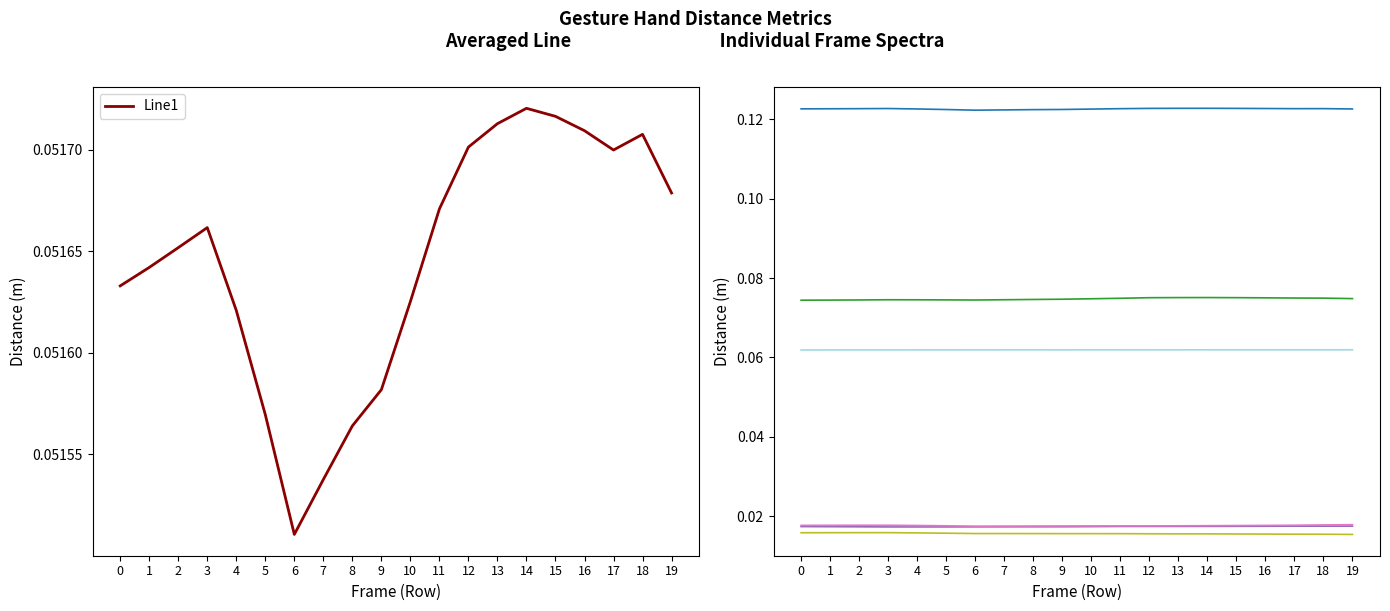

Reading left to right, transcribe all the data shown in this chart.

Dist.ThumbTip.PinkyTip: 0.1	0.1	0.1	0.1	0.1	0.1	0.1	0.1	0.1	0.1	0.1	0.1	0.1	0.1	0.1	0.1	0.1	0.1	0.1	0.1
Dist.ThumbTip.IndexTip: 0.1	0.1	0.1	0.1	0.1	0.1	0.1	0.1	0.1	0.1	0.1	0.1	0.1	0.1	0.1	0.1	0.1	0.1	0.1	0.1
Dist.IndexTip.MiddleTip: 0.0	0.0	0.0	0.0	0.0	0.0	0.0	0.0	0.0	0.0	0.0	0.0	0.0	0.0	0.0	0.0	0.0	0.0	0.0	0.0
Dist.MiddleTip.RingTip: 0.0	0.0	0.0	0.0	0.0	0.0	0.0	0.0	0.0	0.0	0.0	0.0	0.0	0.0	0.0	0.0	0.0	0.0	0.0	0.0
Dist.RingTip.PinkyTip: 0.0	0.0	0.0	0.0	0.0	0.0	0.0	0.0	0.0	0.0	0.0	0.0	0.0	0.0	0.0	0.0	0.0	0.0	0.0	0.0
Dist.ThumbProximalJoint.ThumbTip: 0.1	0.1	0.1	0.1	0.1	0.1	0.1	0.1	0.1	0.1	0.1	0.1	0.1	0.1	0.1	0.1	0.1	0.1	0.1	0.1